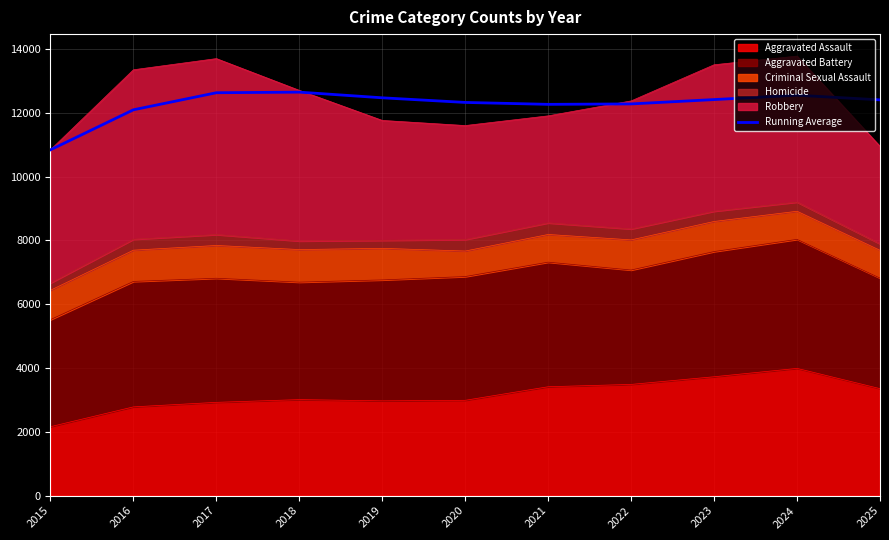

Reading left to right, list all the values displayed in this chart.

2015=10837.0	2016=12091.0	2017=12625.7	2018=12644.0	2019=12466.6	2020=12321.7	2021=12261.6	2022=12275.0	2023=12411.3	2024=12547.6	2025=12401.9